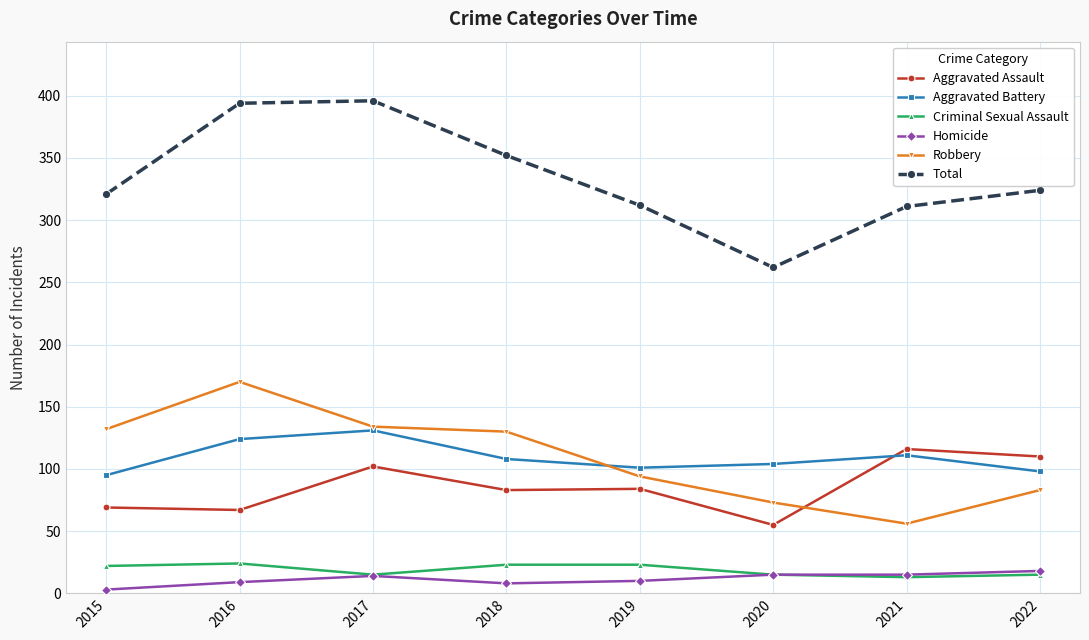

What is the maximum value shown in the chart?

396